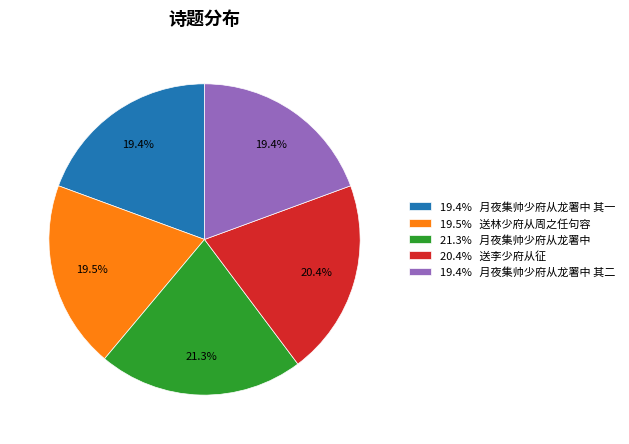

Which slice is the largest?

21.3% 月夜集帅少府从龙署中